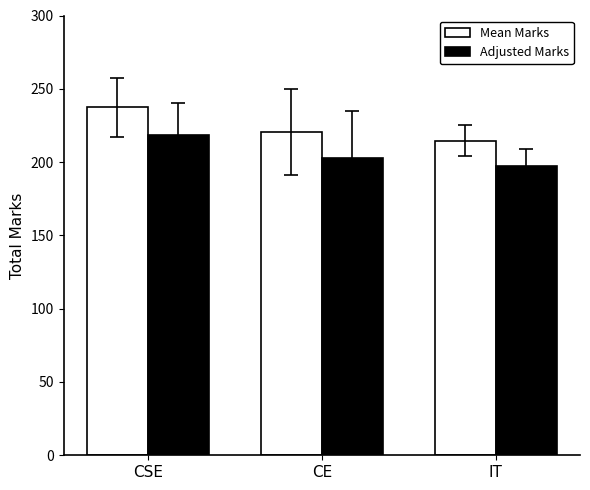

What value does the Adjusted Marks series have at IT?

197.5